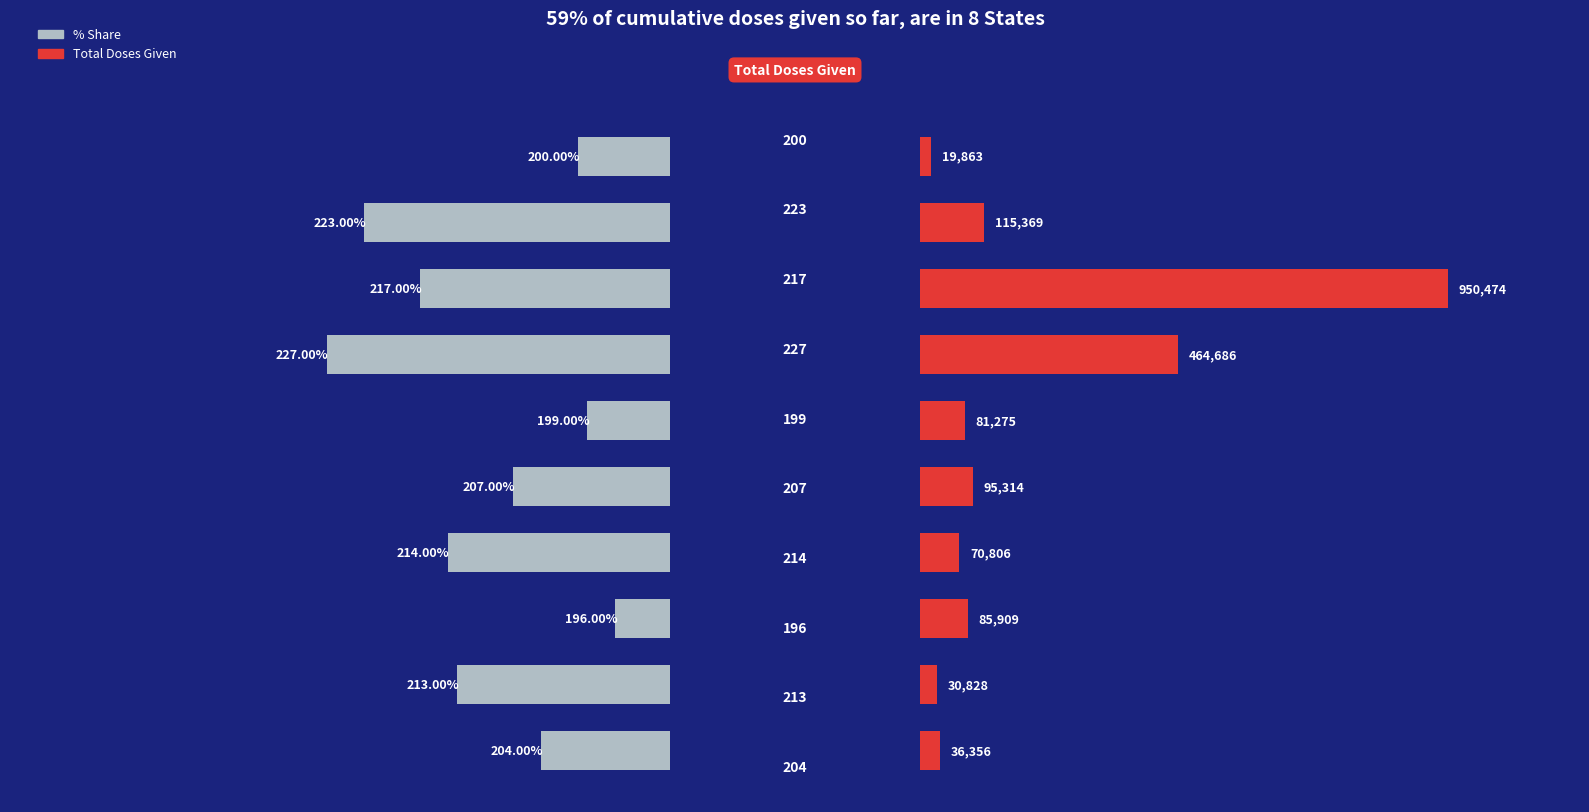

How many categories are shown in the chart?

10